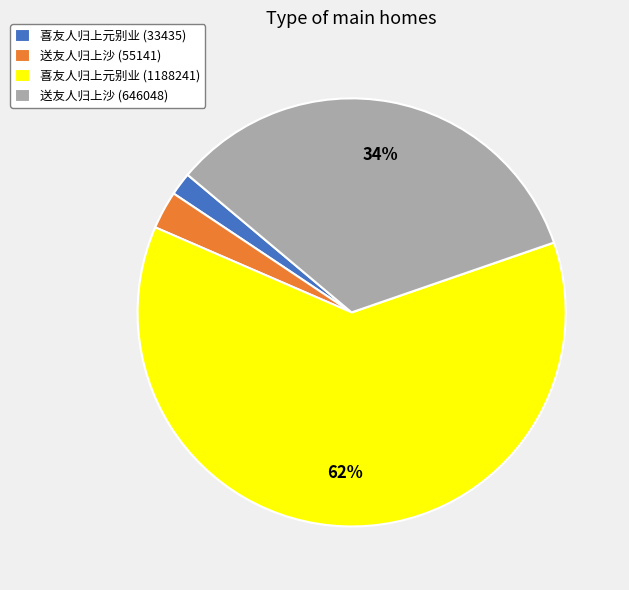

How many segments does this pie chart have?

4